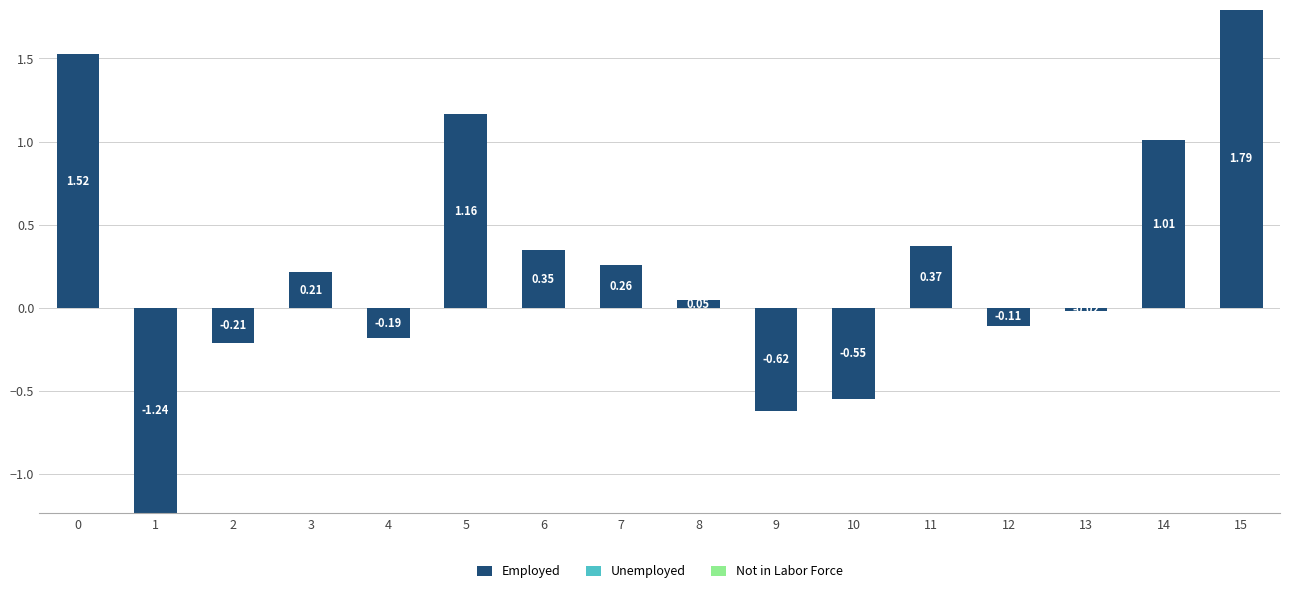

What is the change in value from 1 to 4?

+1.1